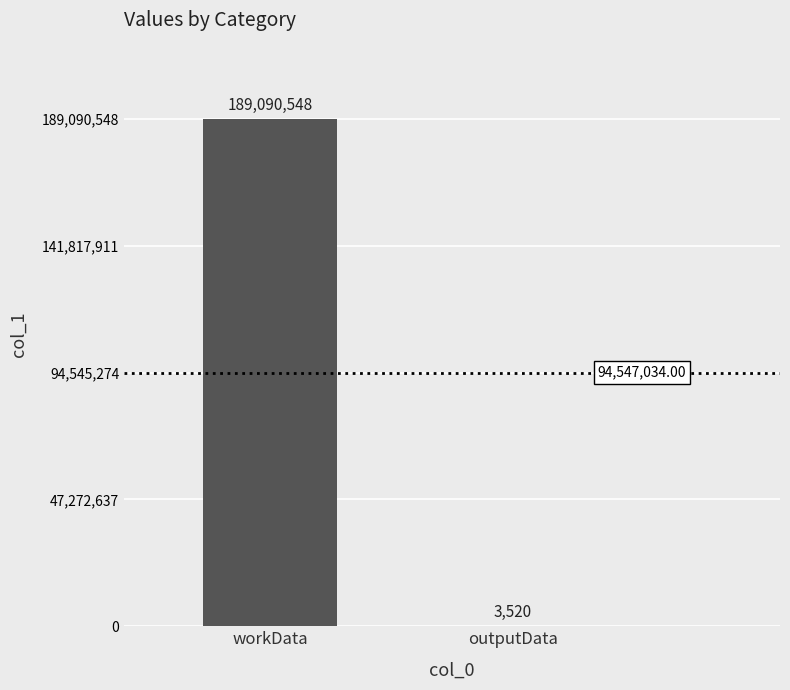

Is it true that the value at outputData is 3520?

True